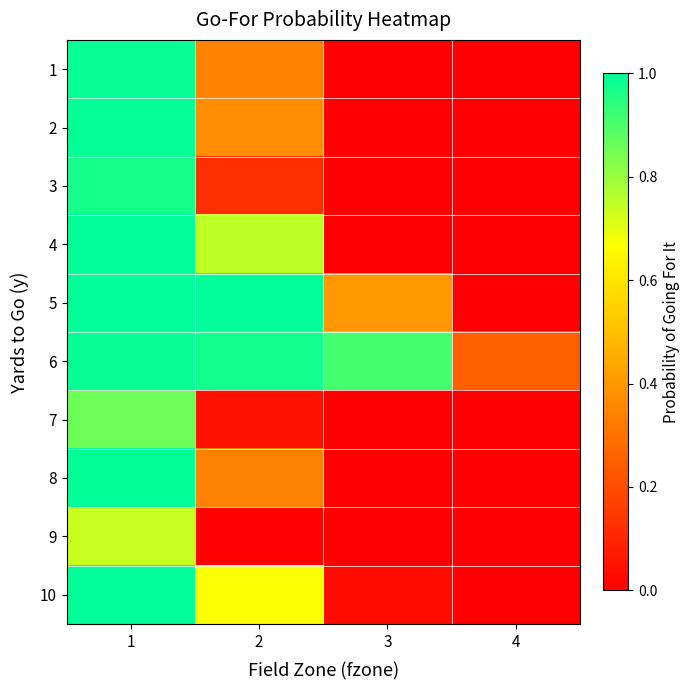

Rank the series by their maximum value, from lowest to highest.

9, 7, 3, 1, 6, 2, 8, 4, 5, 10